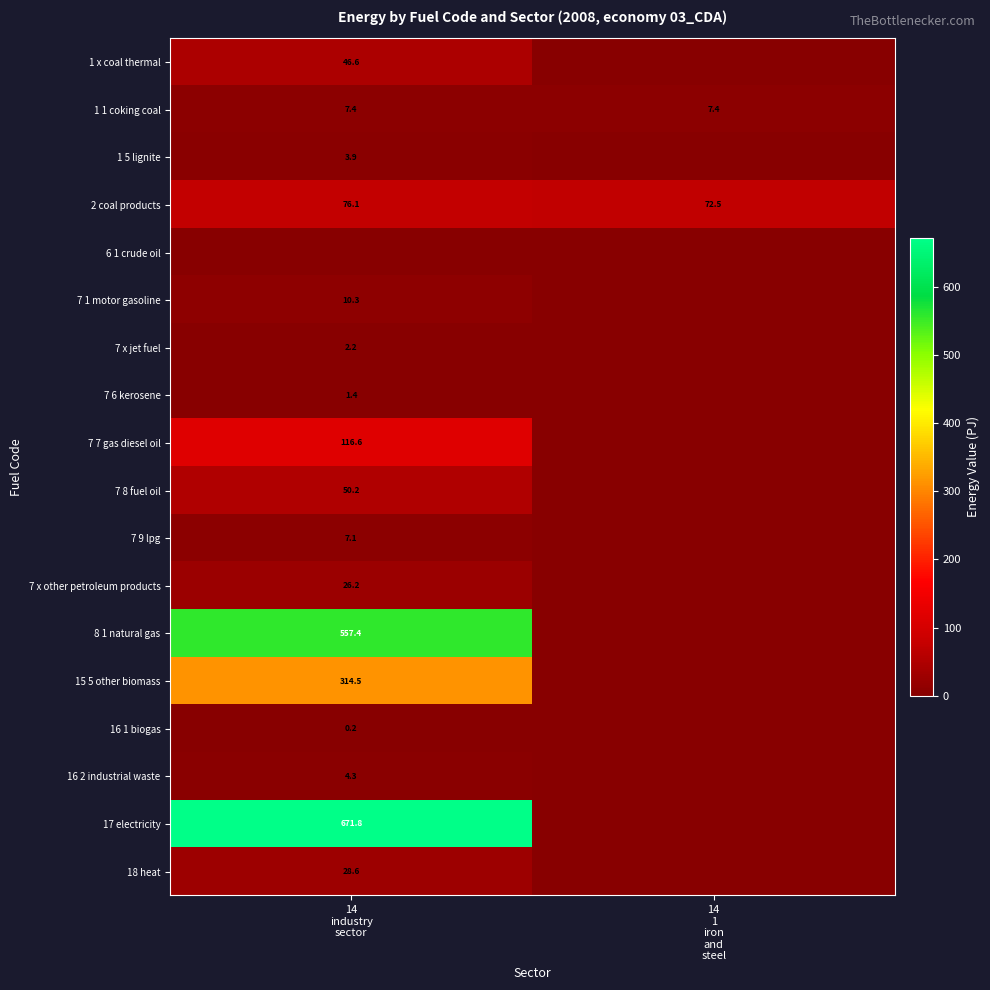

What is the highest value of the 2 coal products series?

76.1